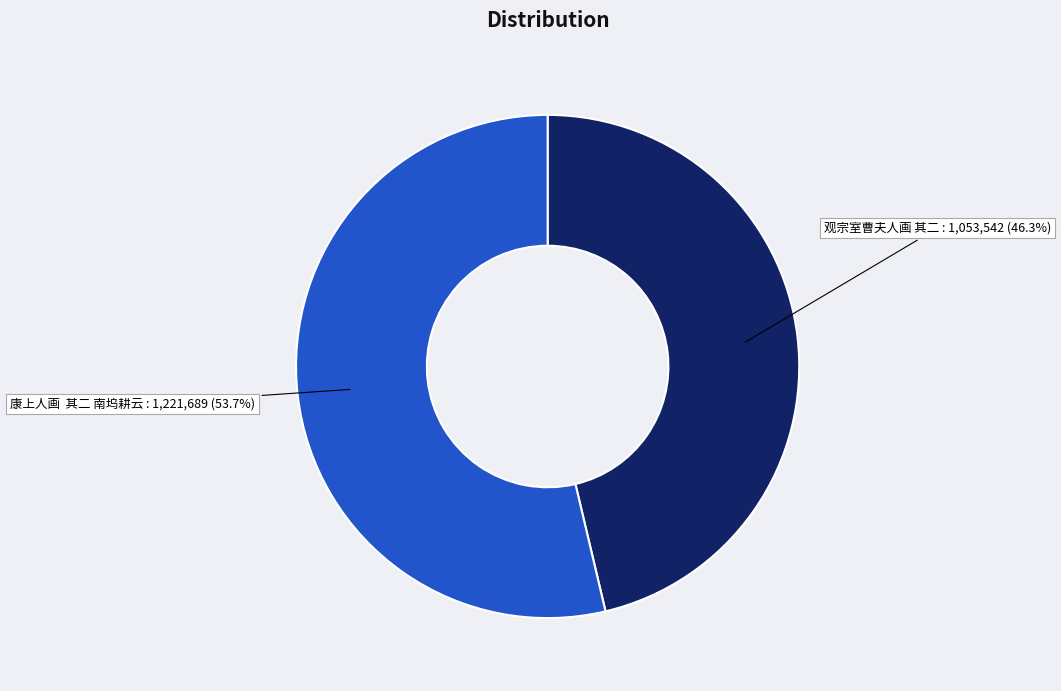

How many segments does this pie chart have?

2